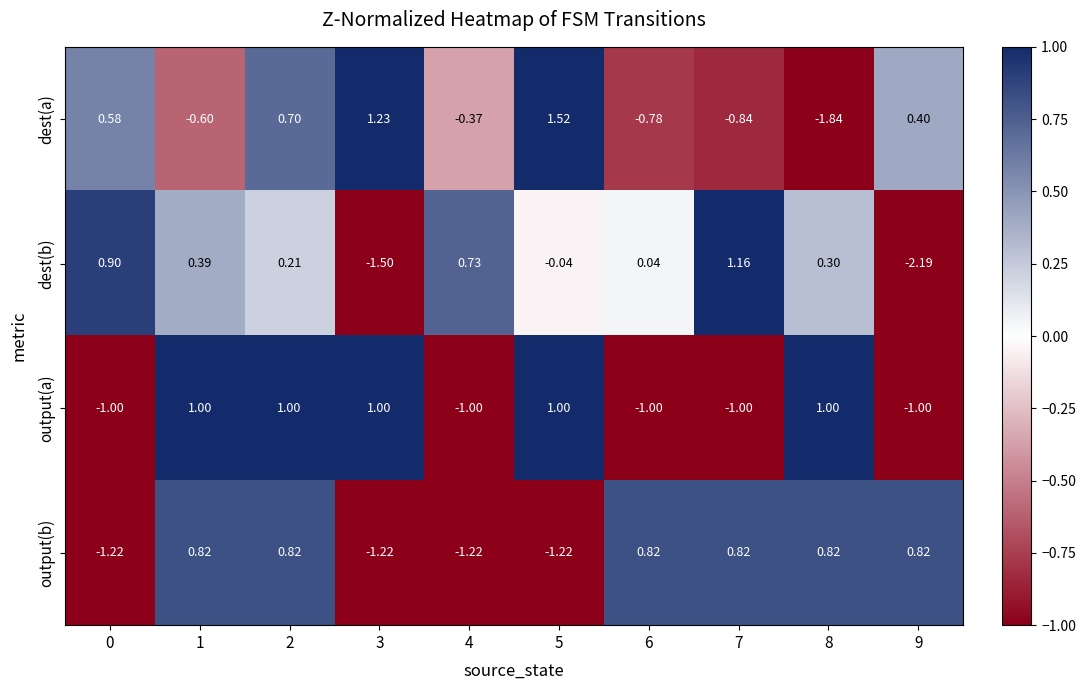

What is the total value across all series at 2?

2.7